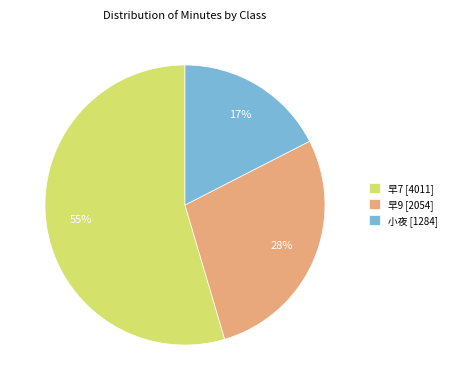

To the nearest percent, what percentage of the pie is 早9 [2054]?

28%